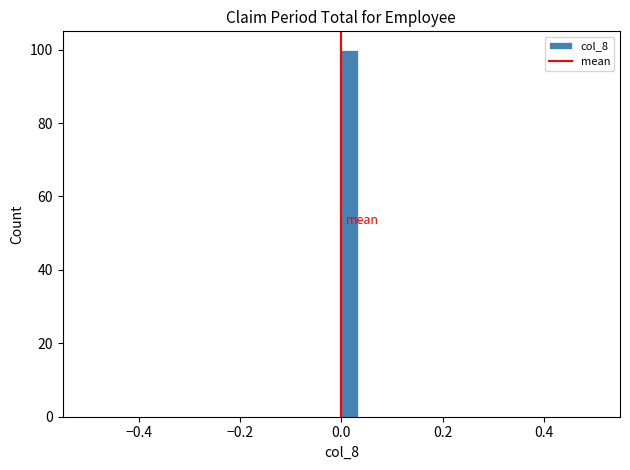

Around what value on the x-axis is the tallest bar? Give the approximate position of its centre, as read against the axis.

0.02